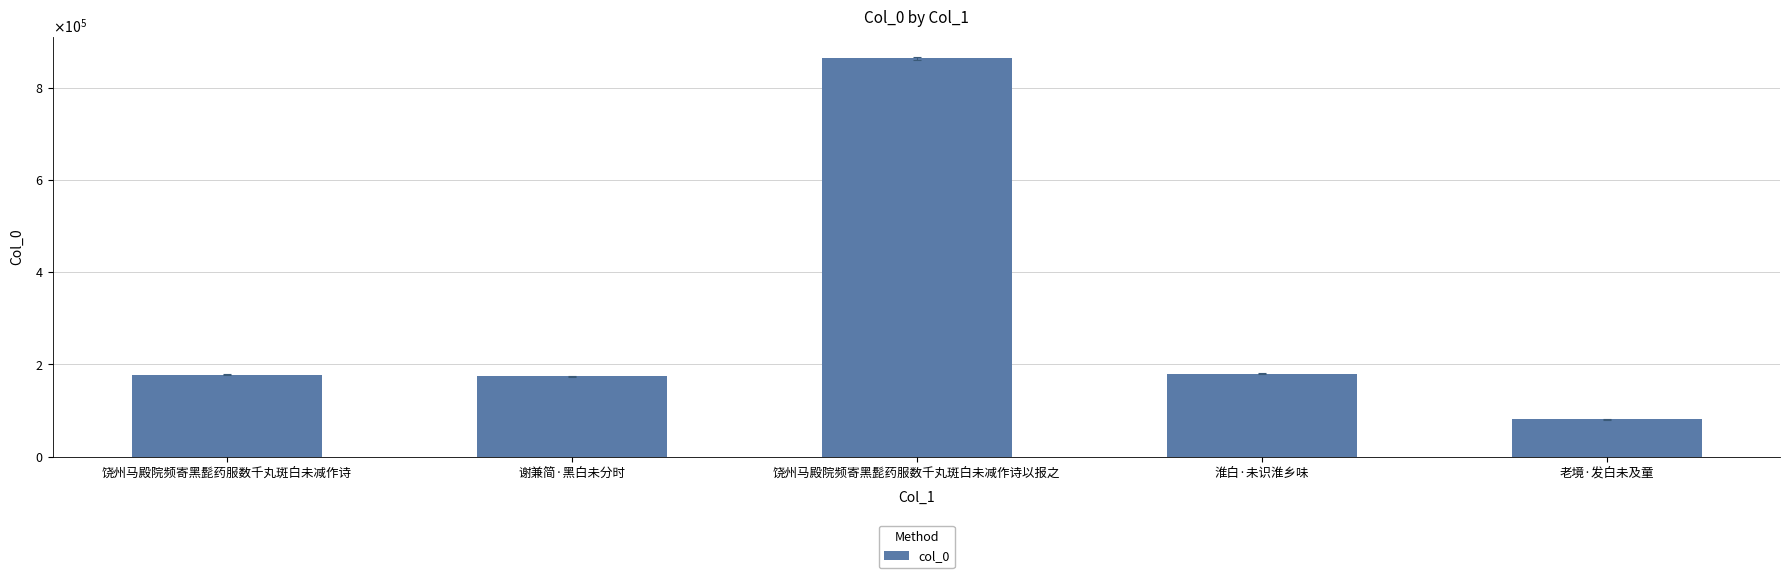

What is the minimum value shown in the chart?

80651